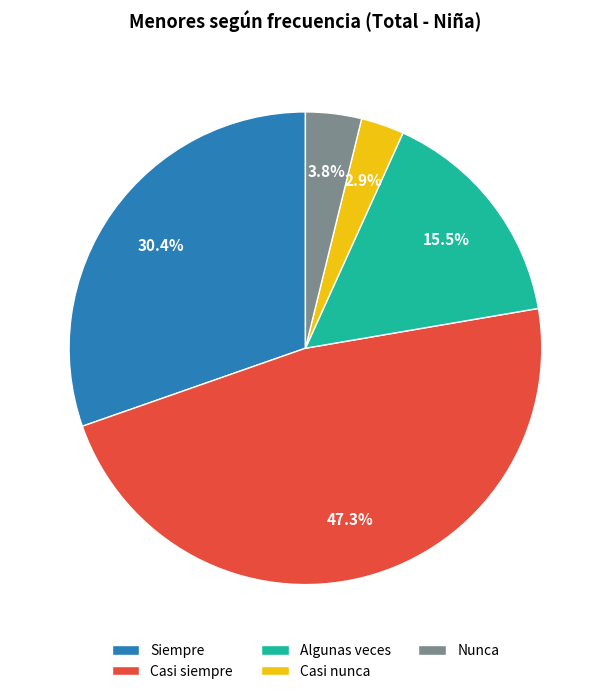

Rank the categories by value from lowest to highest.

Casi nunca, Nunca, Algunas veces, Siempre, Casi siempre